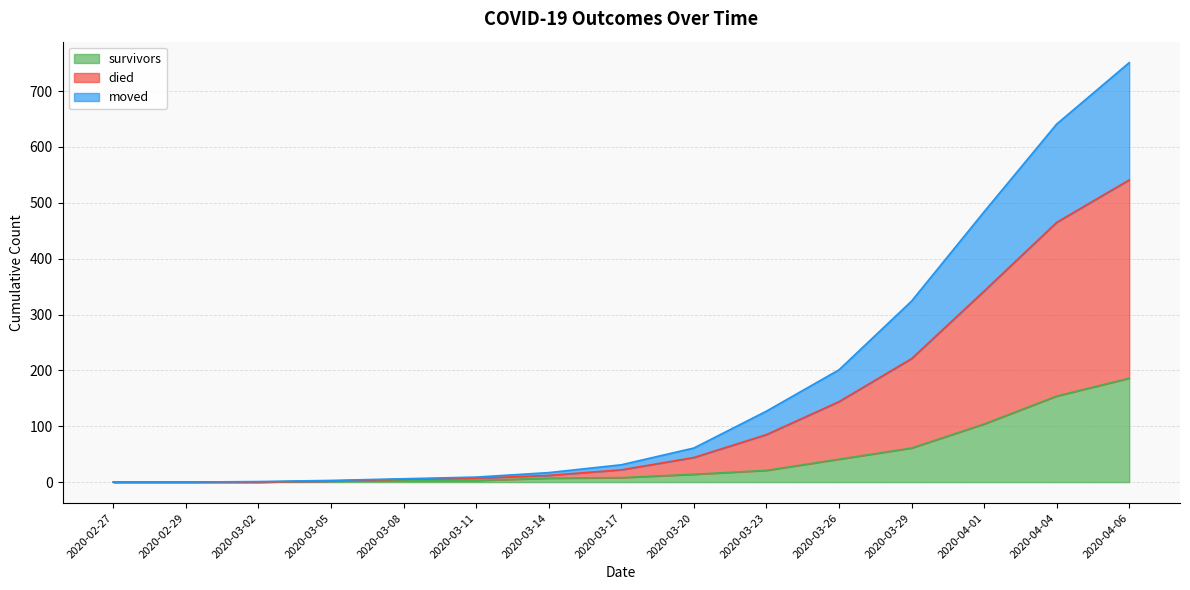

What is the highest value of the survivors series?

186